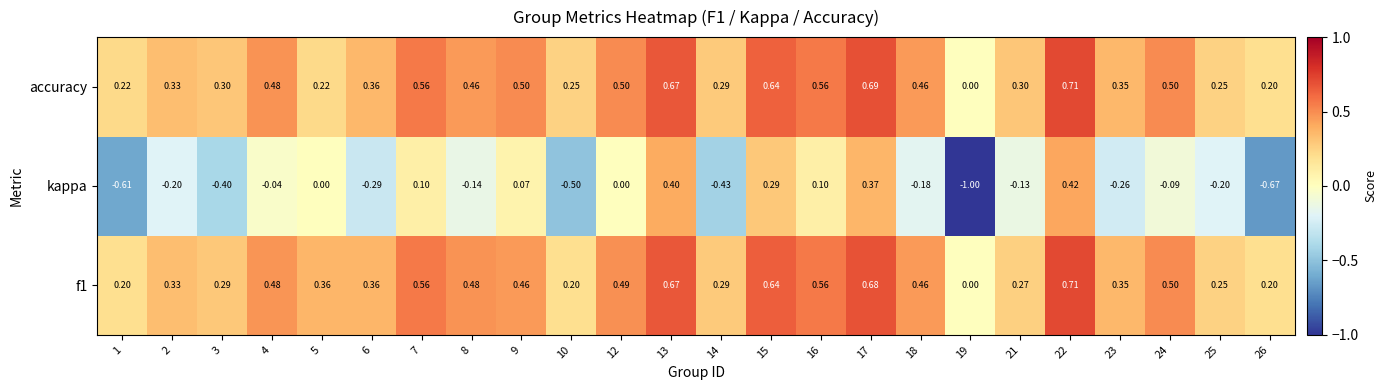

At which category does the chart reach its peak across all series?

22